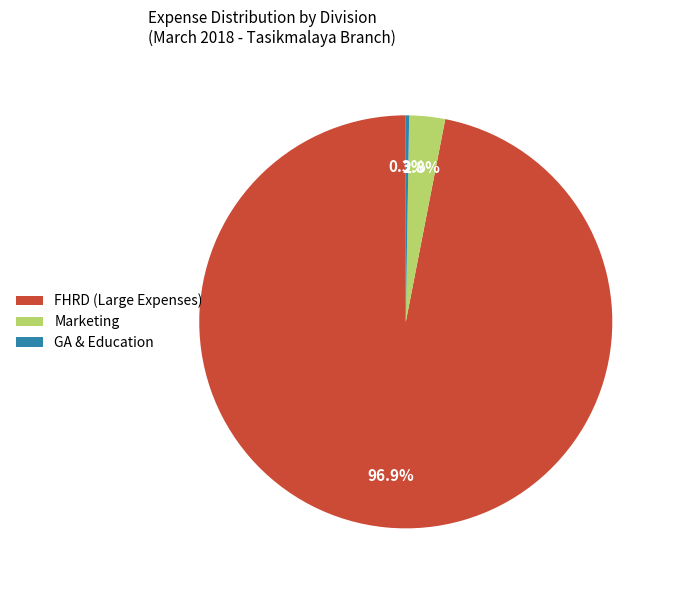

To the nearest percent, what portion does Marketing represent?

3%